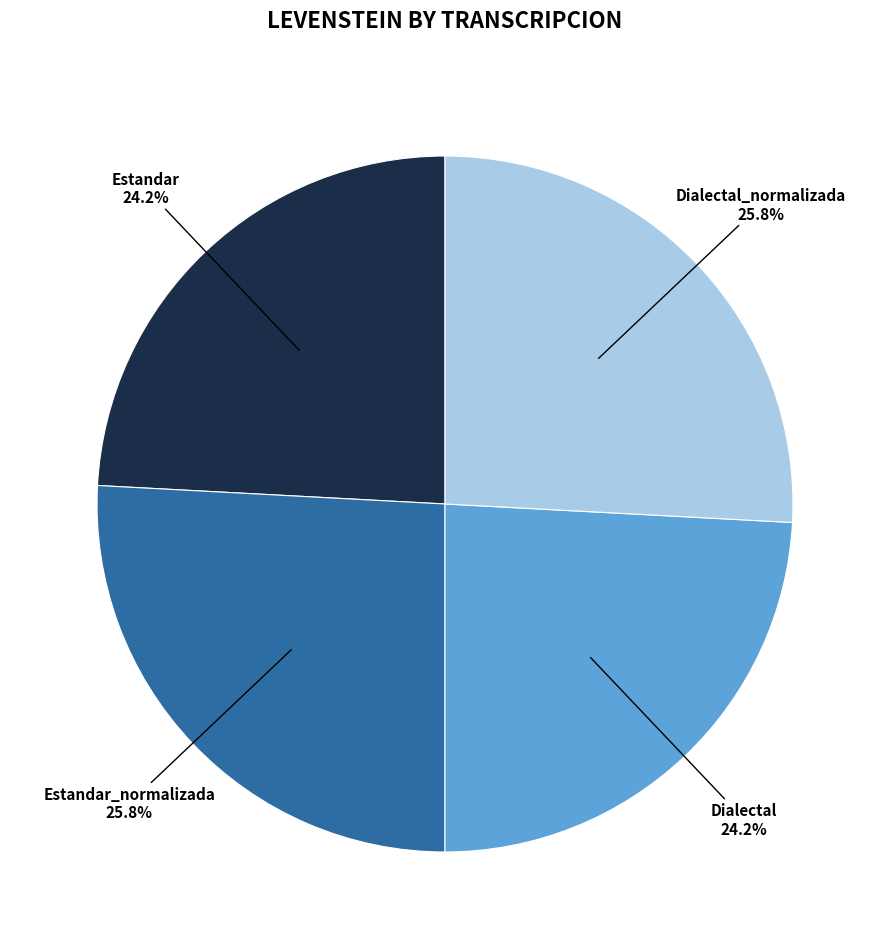

Count the number of slices in the pie.

4